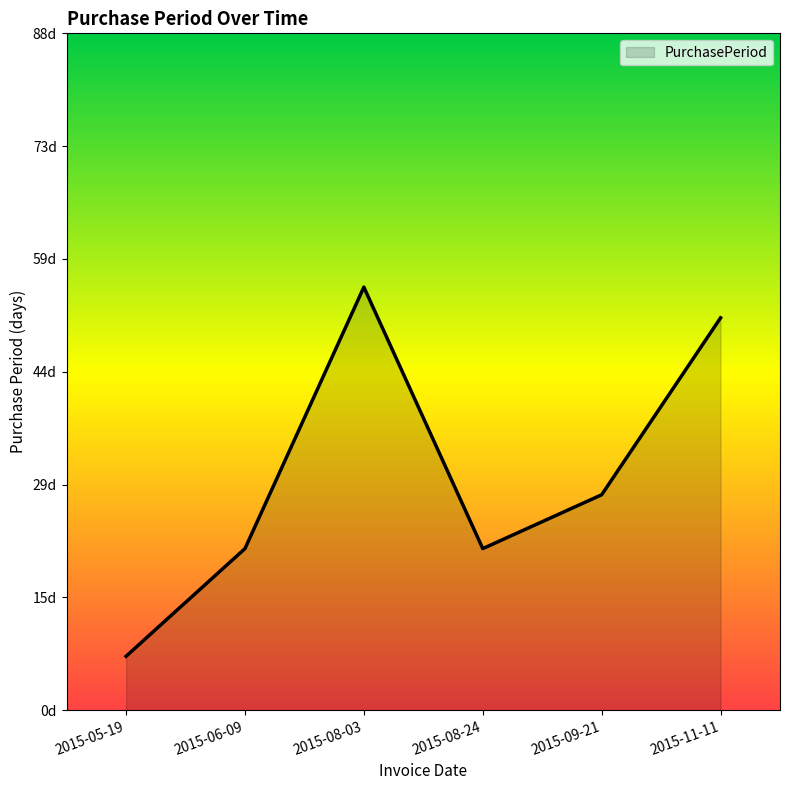

What is the approximate value at 2015-09-21?

28